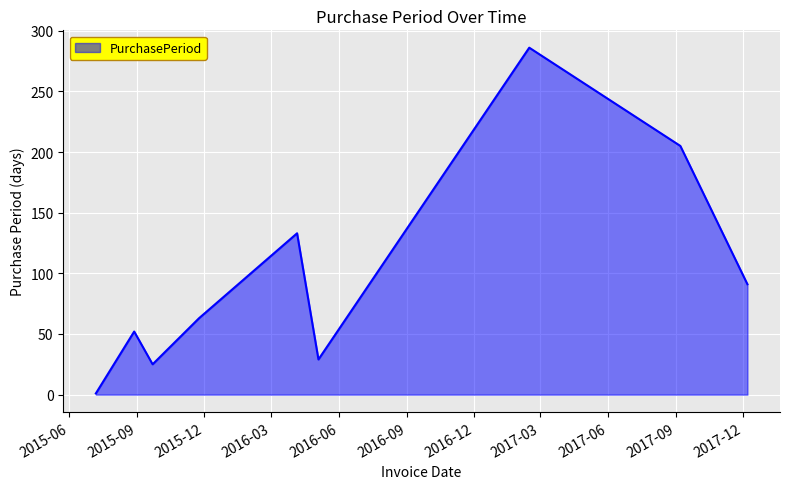

How many interior local valleys (lower than both neighbors) does the data have?

2